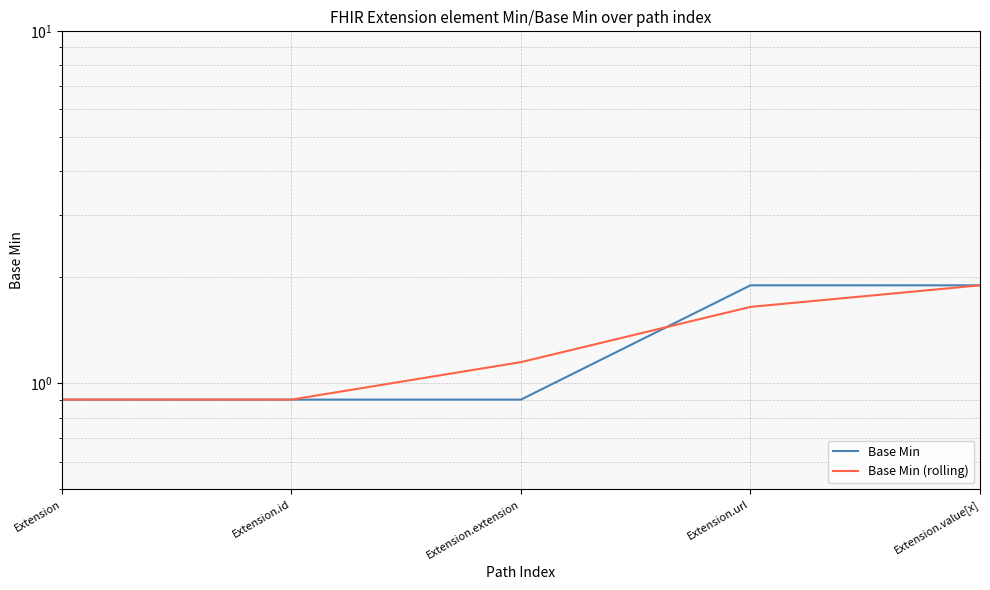

What is the label of the 2nd point from the right?

Extension.url